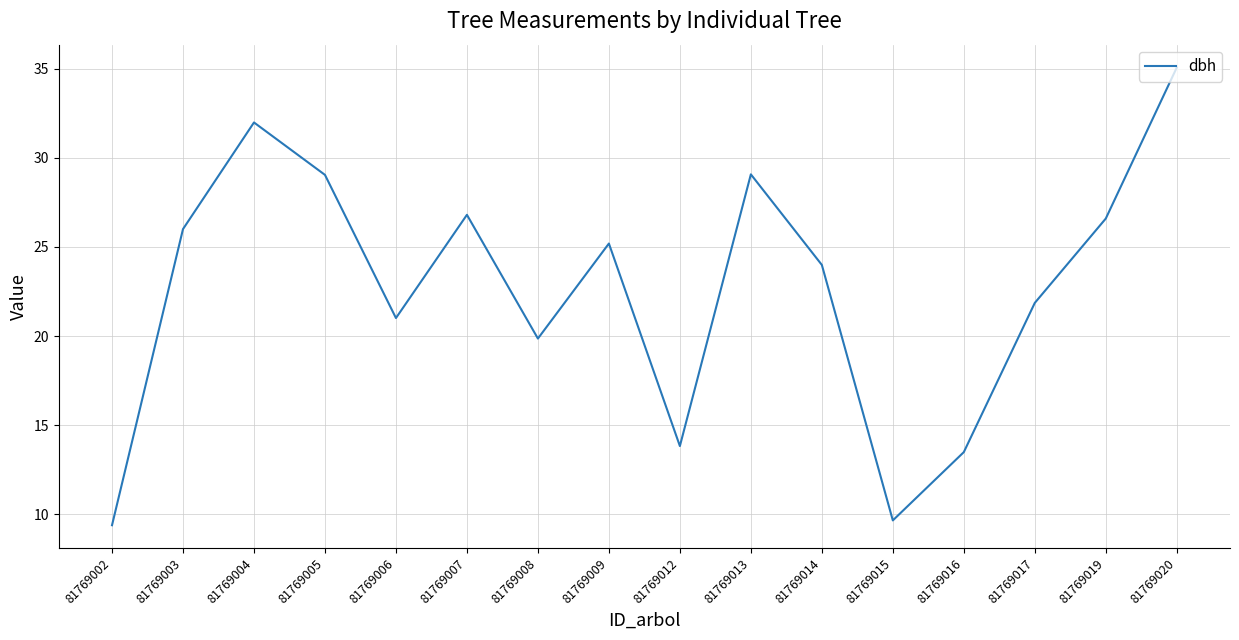

What is the difference between the maximum and minimum values?

25.7